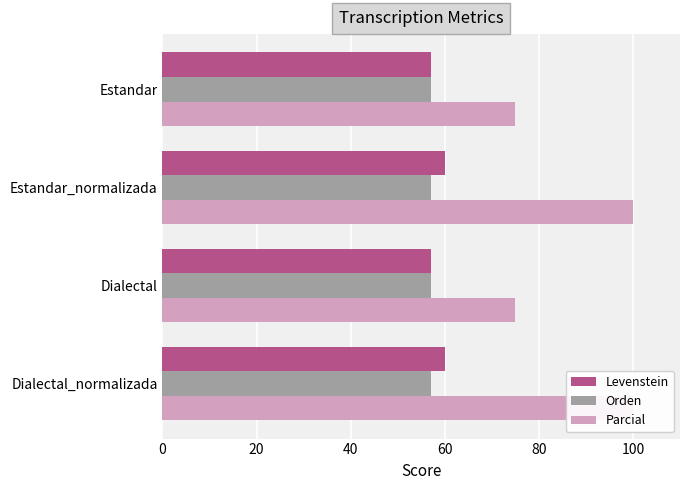

Is it true that Levenstein equals 19.8 at Estandar?

False